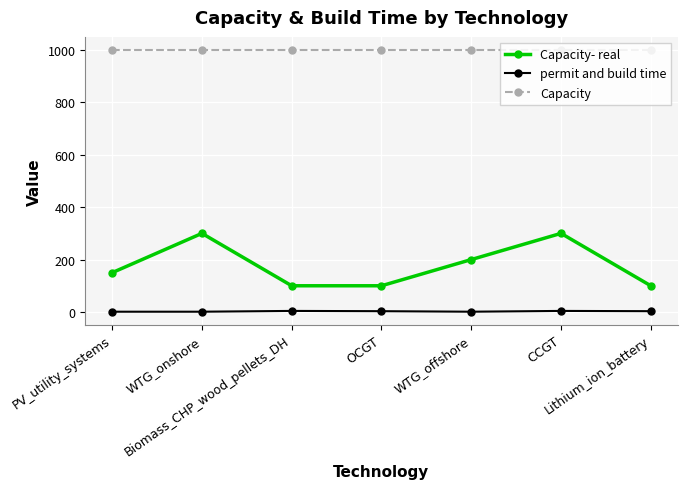

Which series has the largest range (max minus min)?

Capacity- real